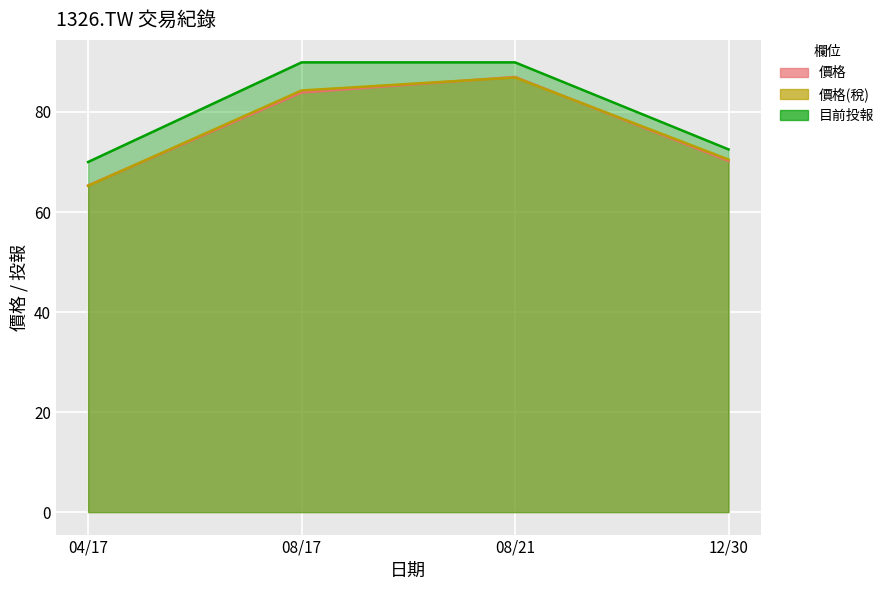

The value of 目前投報 at 08/17 is 89.9. True or false?

True